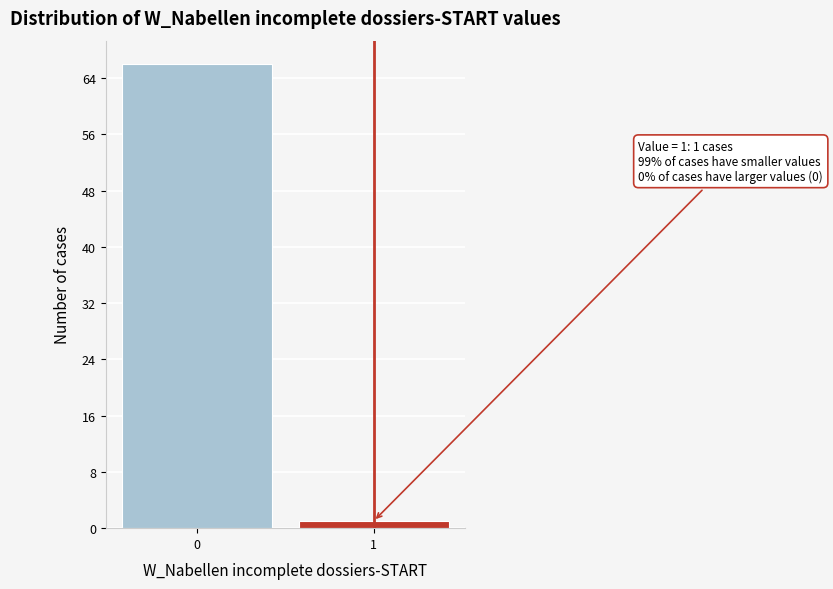

Reading left to right, transcribe all the data shown in this chart.

66	1